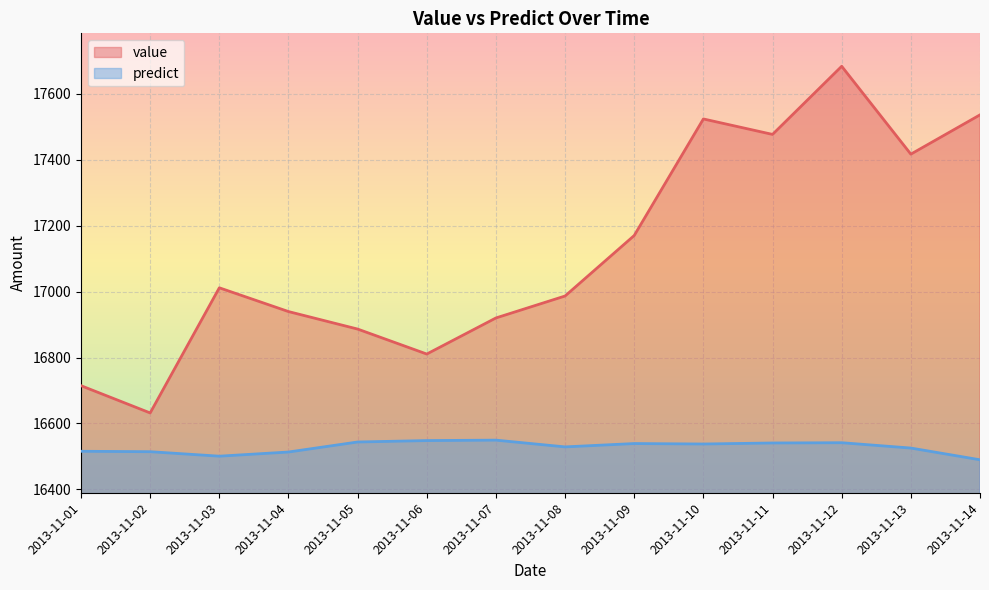

Does the chart display data point markers on the line(s)?

No